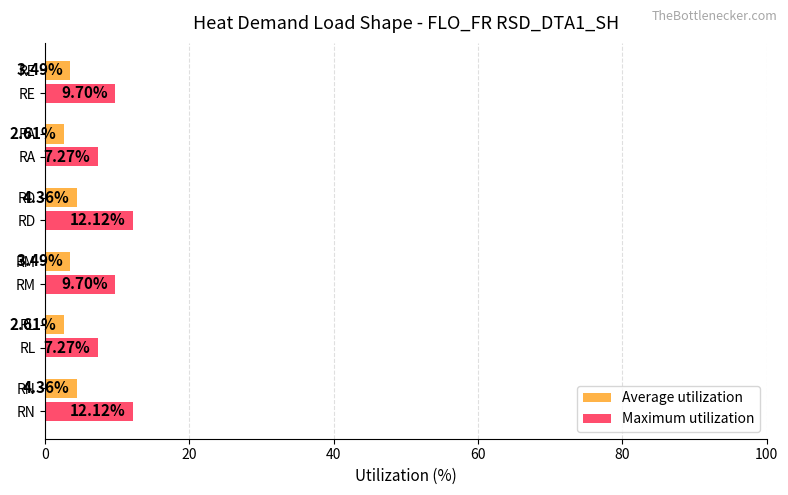

Which series has the largest total across all categories?

Maximum utilization